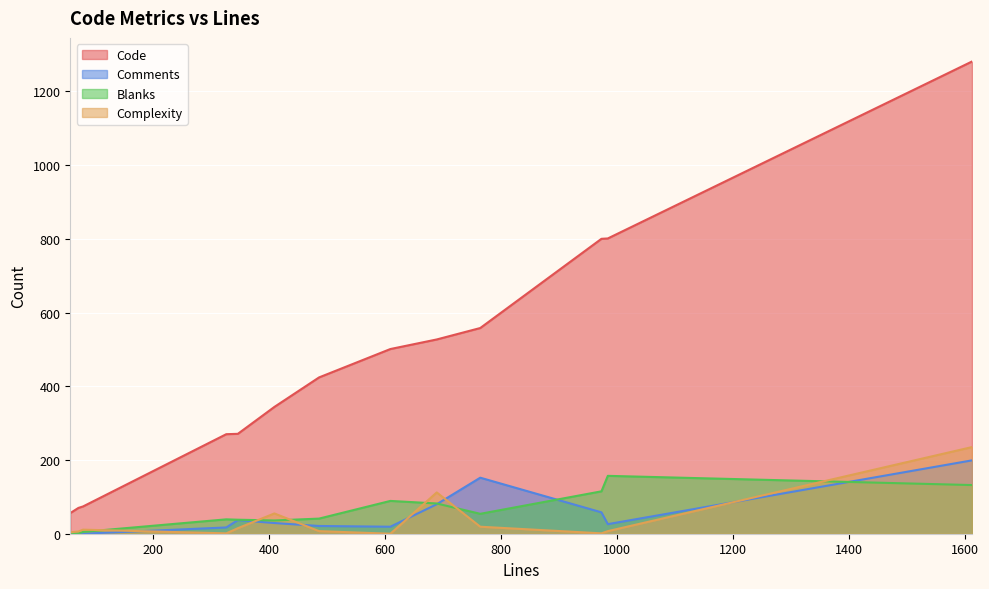

Which series has the largest total across all categories?

Code